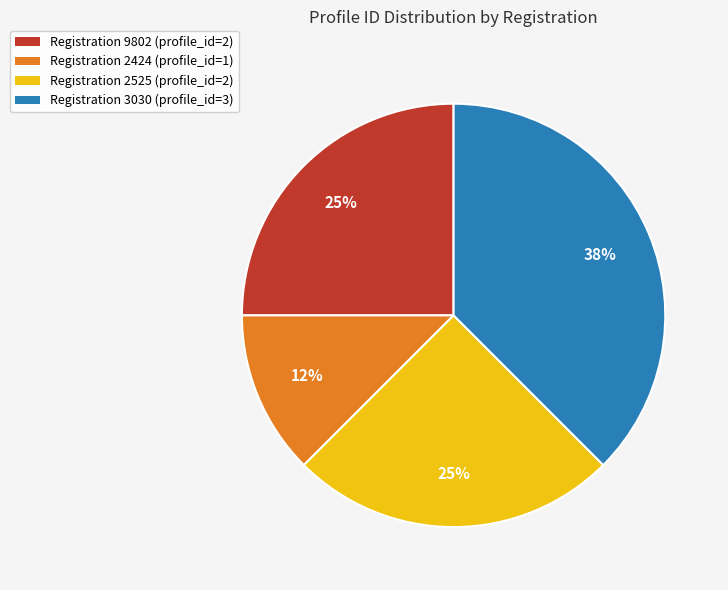

Do Registration 2424 (profile_id=1) and Registration 2525 (profile_id=2) together represent more than half of the pie?

No